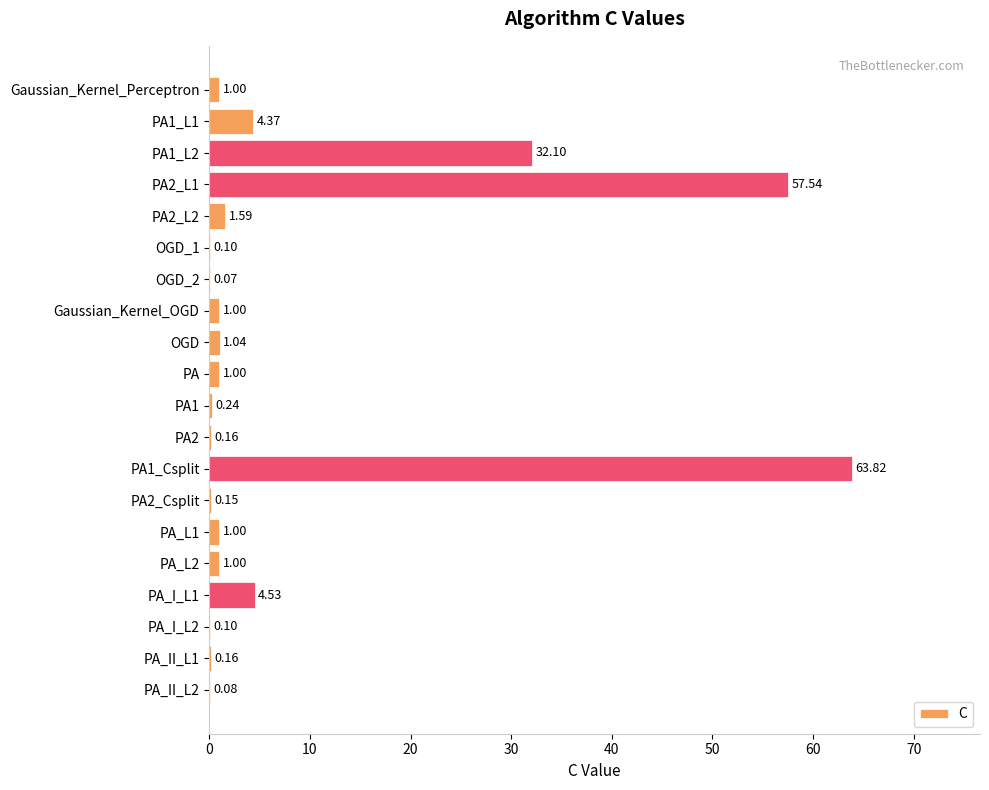

What is the sum of all values?

171.1